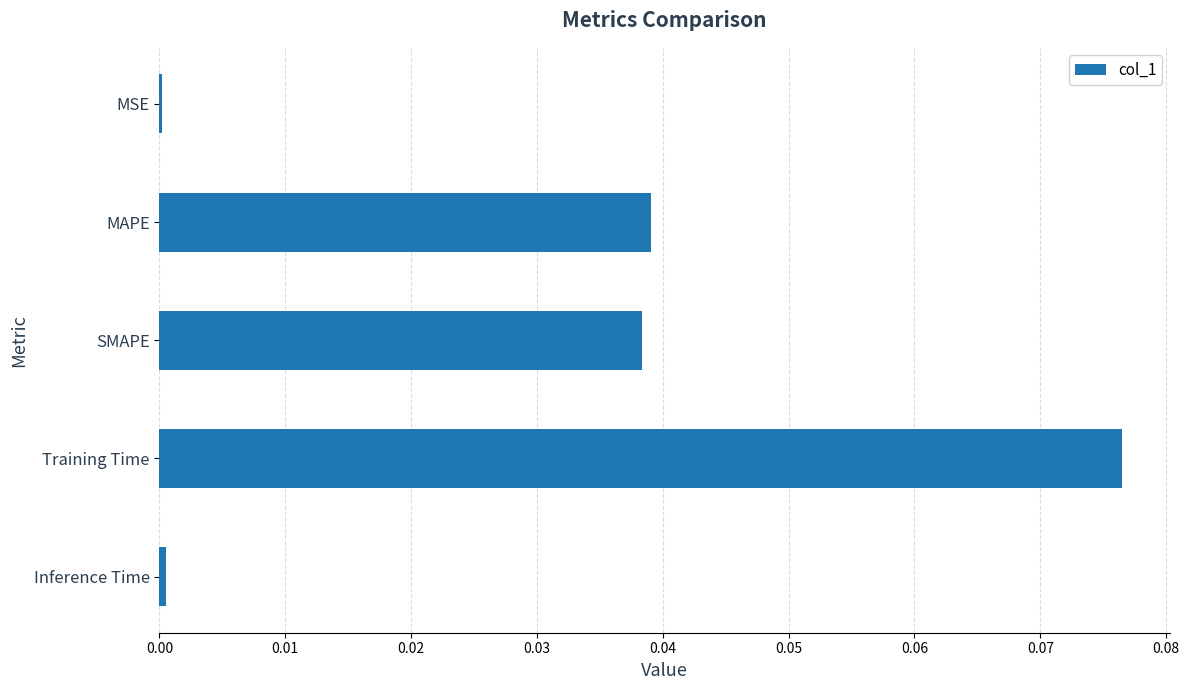

The value at MSE is 0.0. True or false?

True